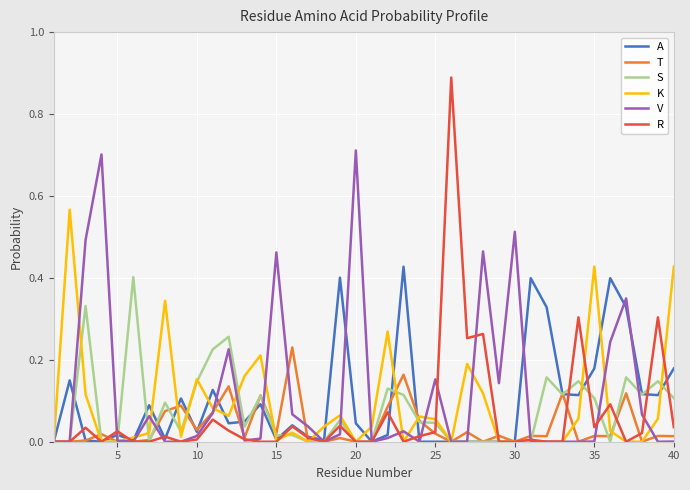

Which series ends up on top after the final intersection of S and K?

K